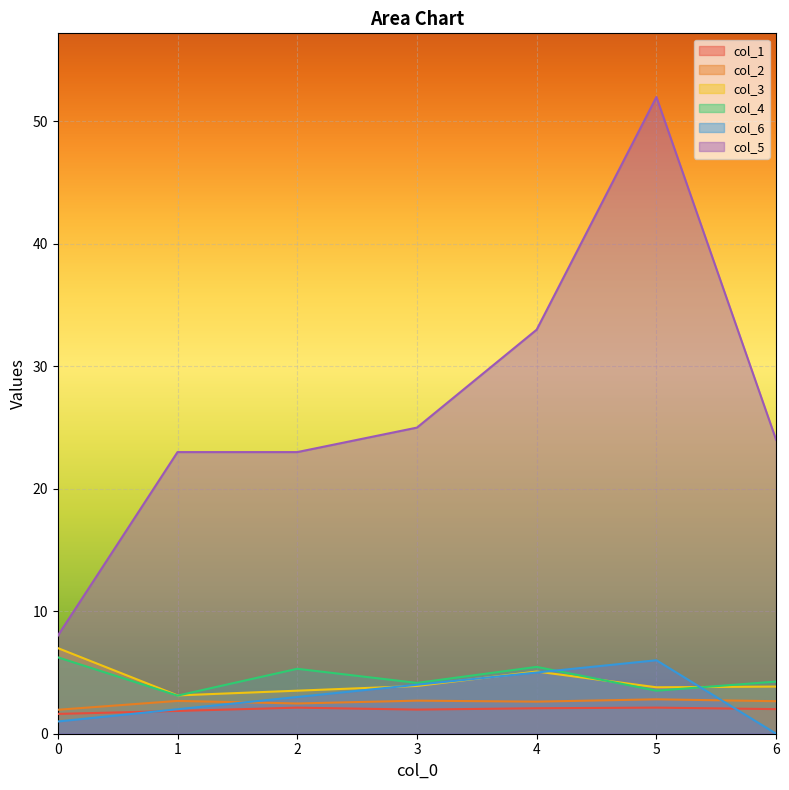

What is the minimum value for col_1?

1.6